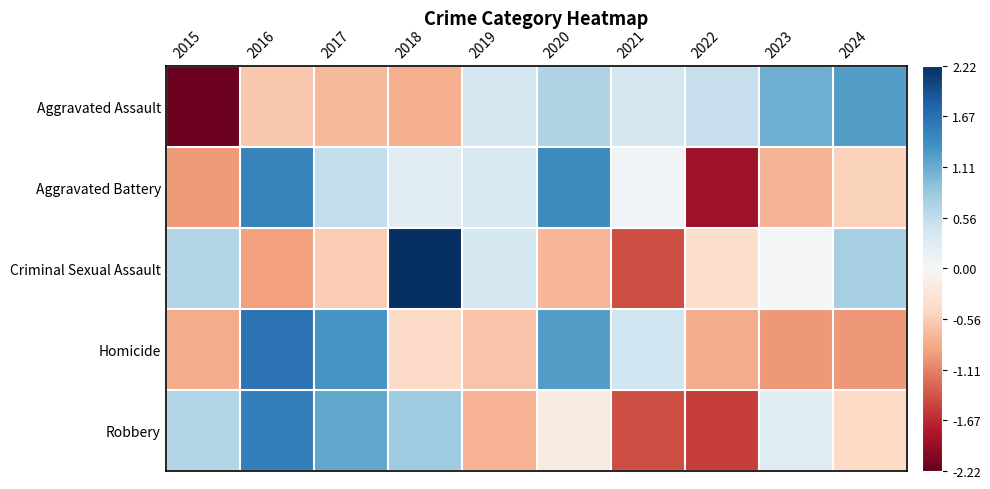

What is the minimum value shown in the chart?

-2.2